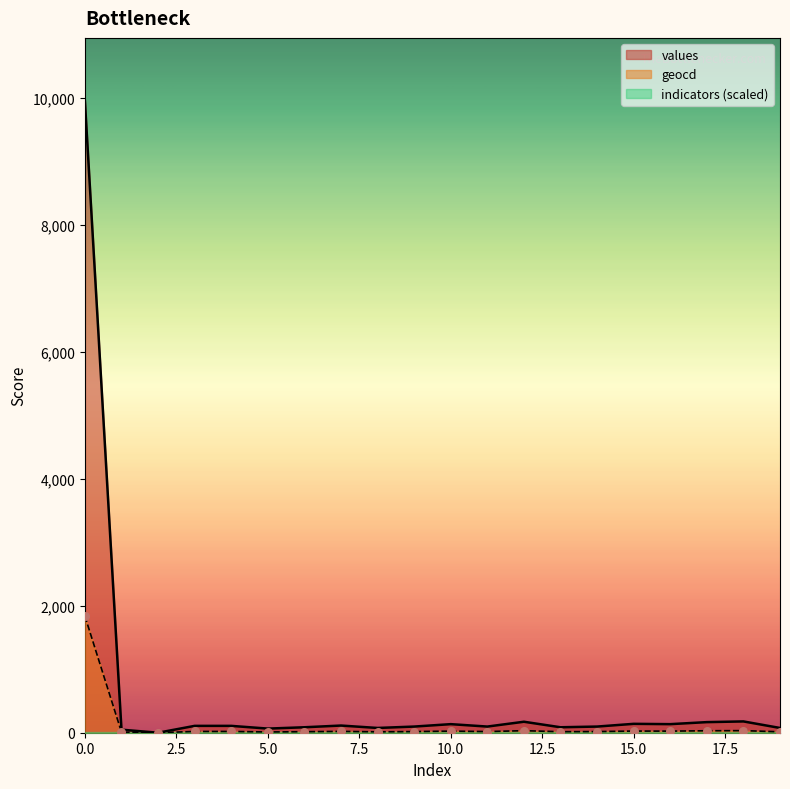

Which series contains the highest Y value?

values